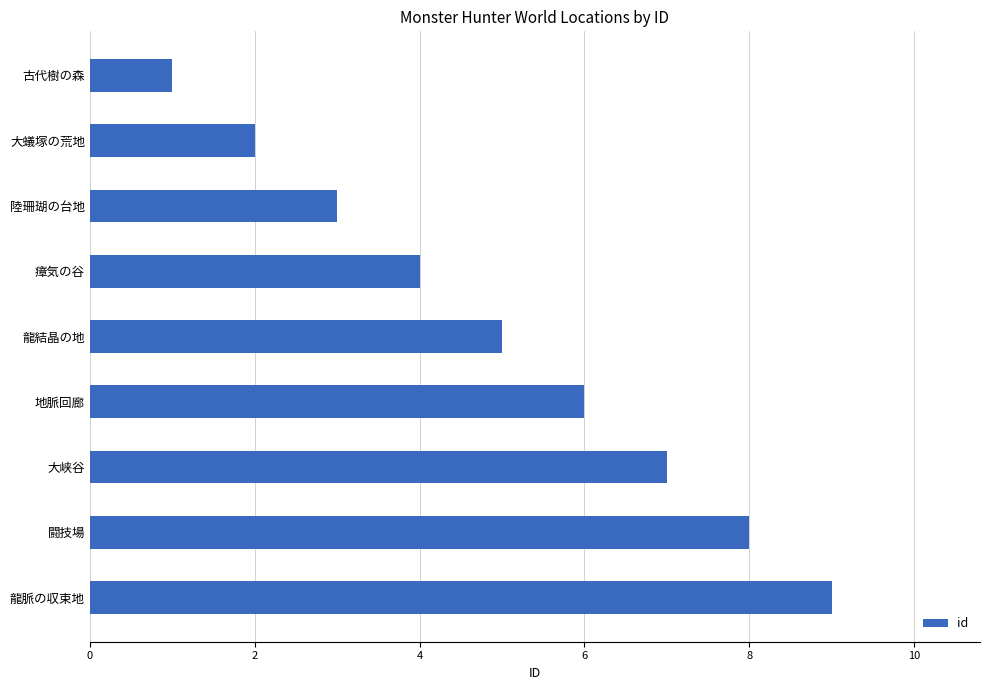

At which label is the value closest to 5?

龍結晶の地